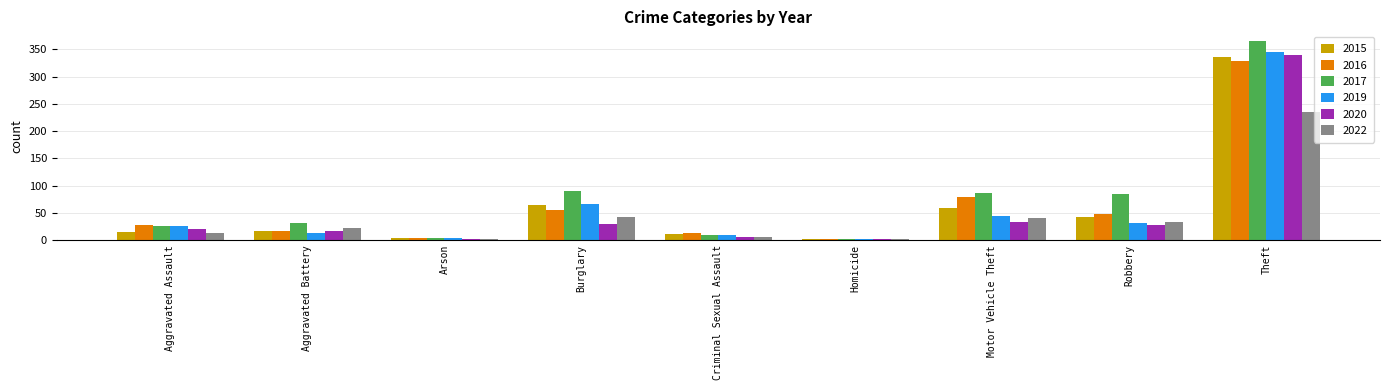

Read the 2015 value at Theft.

337